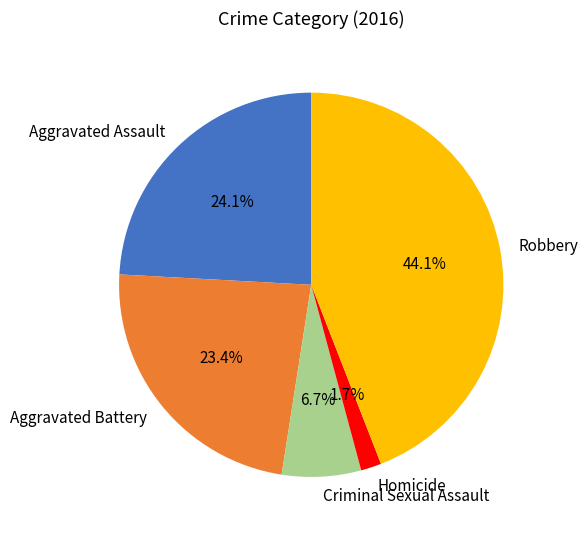

Which has a higher value, Robbery or Homicide?

Robbery